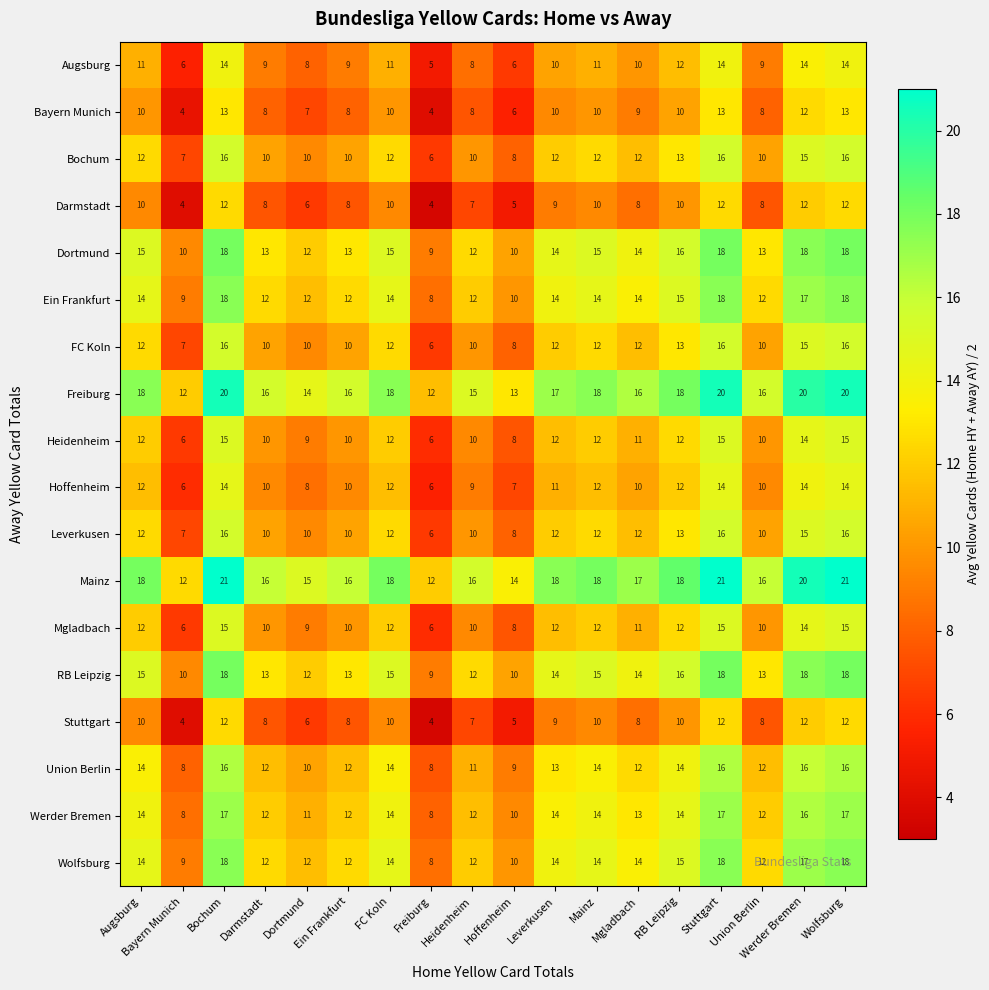

What is the difference between the highest and lowest values at Mgladbach?

9